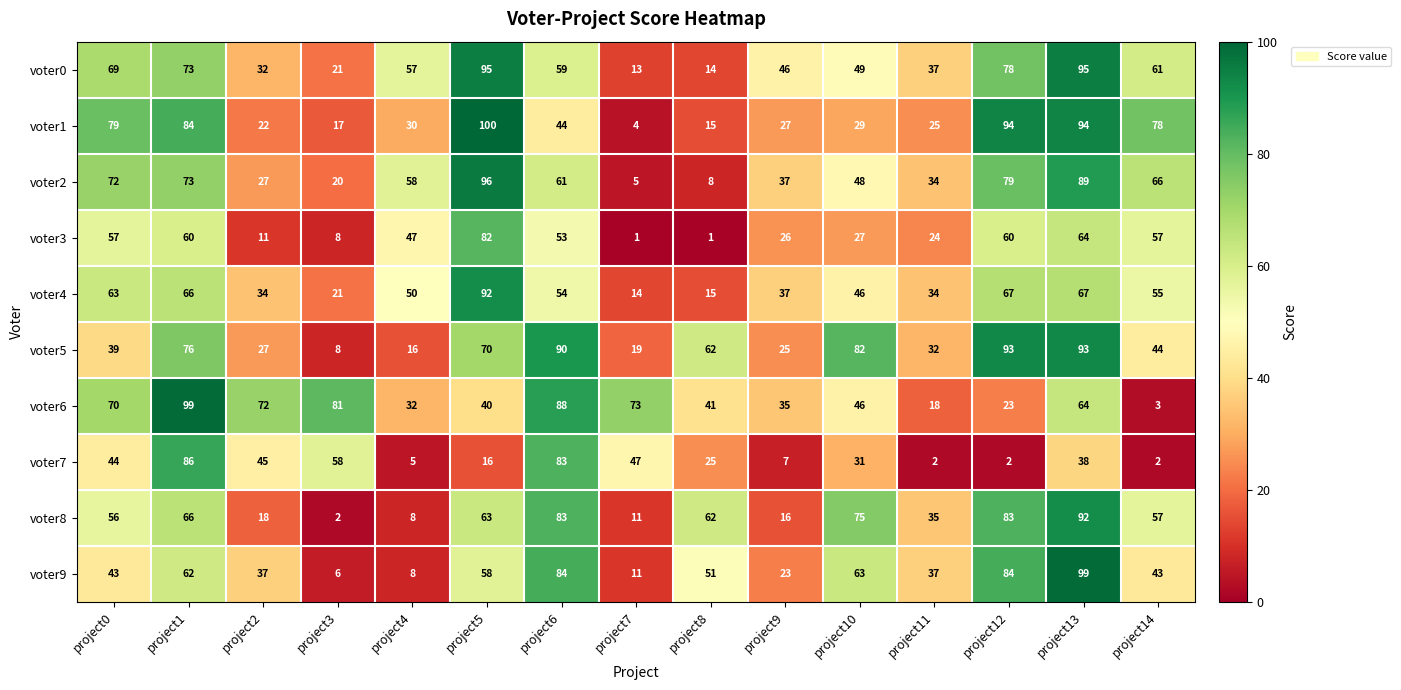

At which label does voter6 reach its peak?

project1